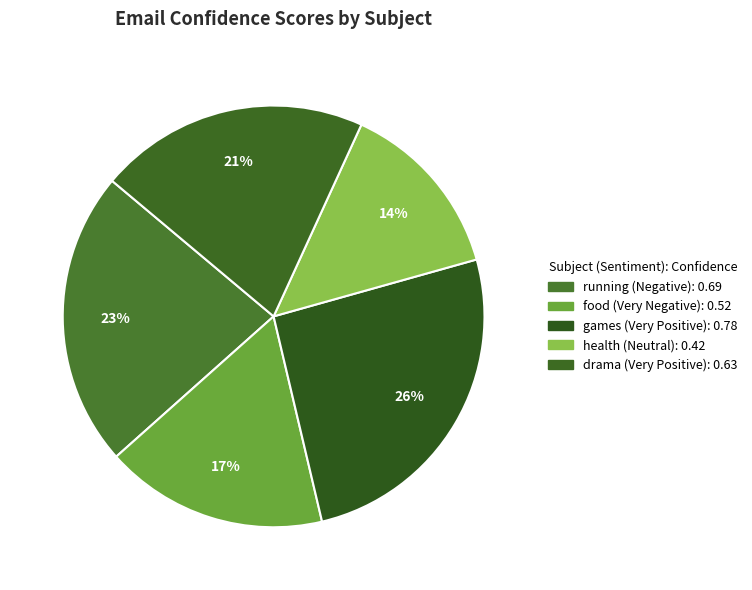

Which has a higher value, running (Negative) or games (Very Positive)?

games (Very Positive)